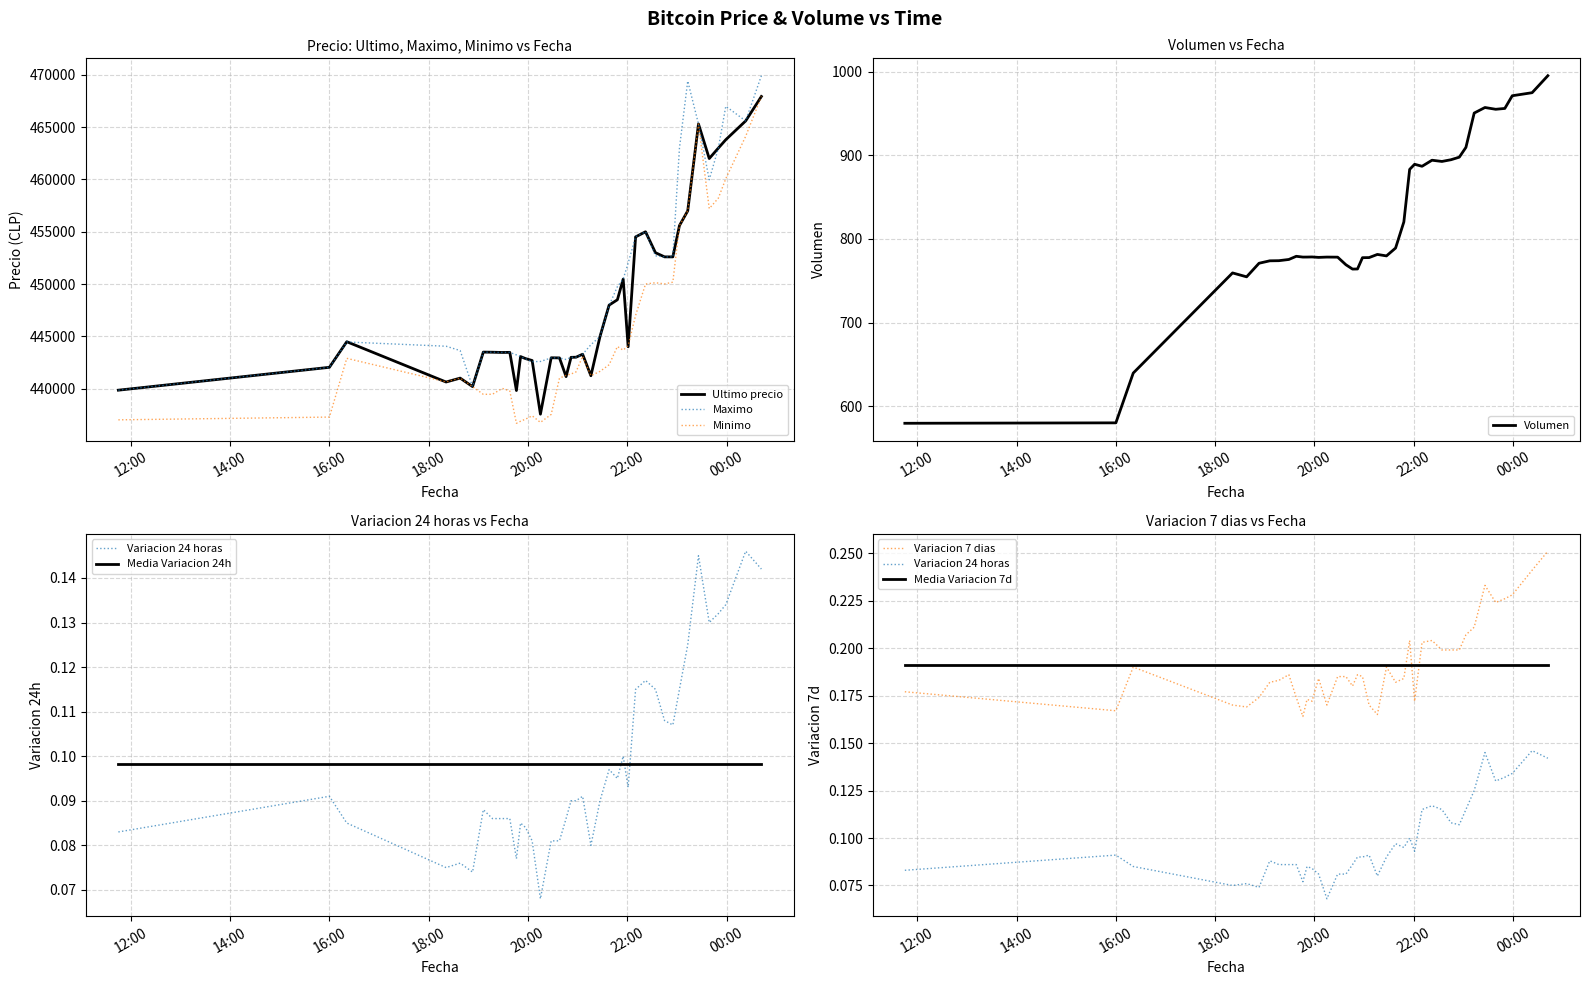

What is the lowest value of the Minimo series?

436692